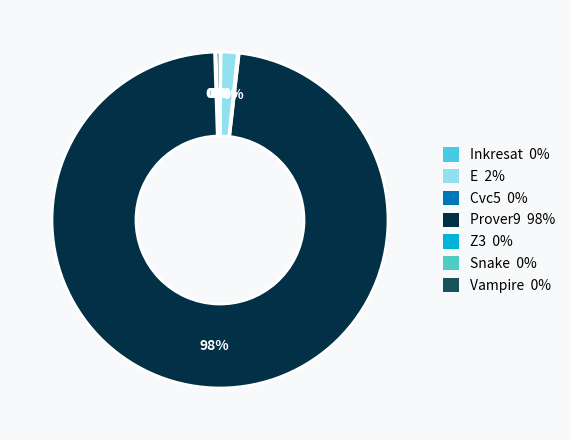

Which slice is the smallest?

Snake